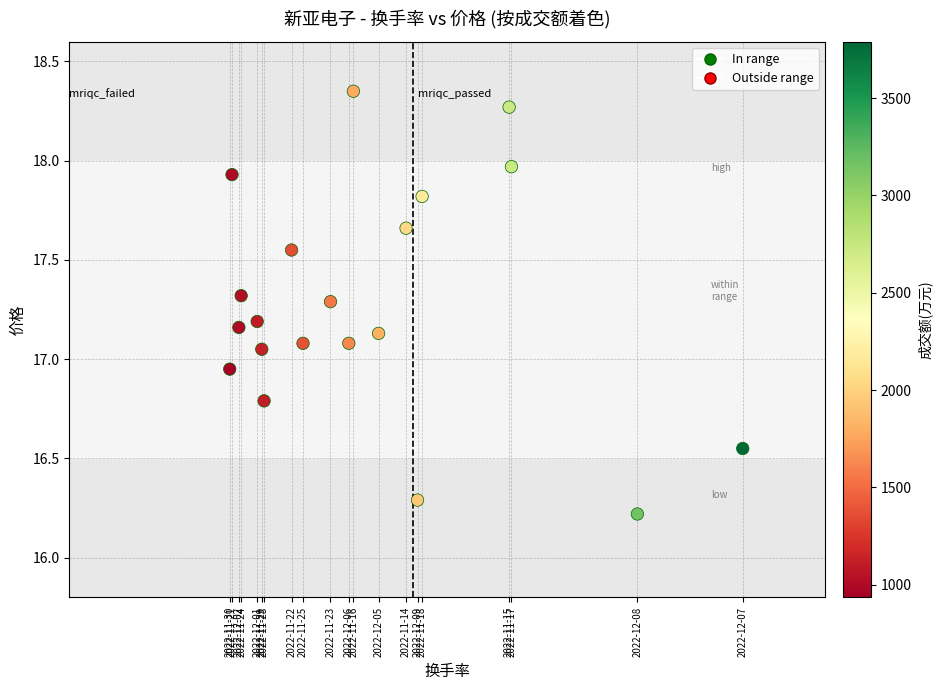

What is the range of Y values (max minus min)?

2.1